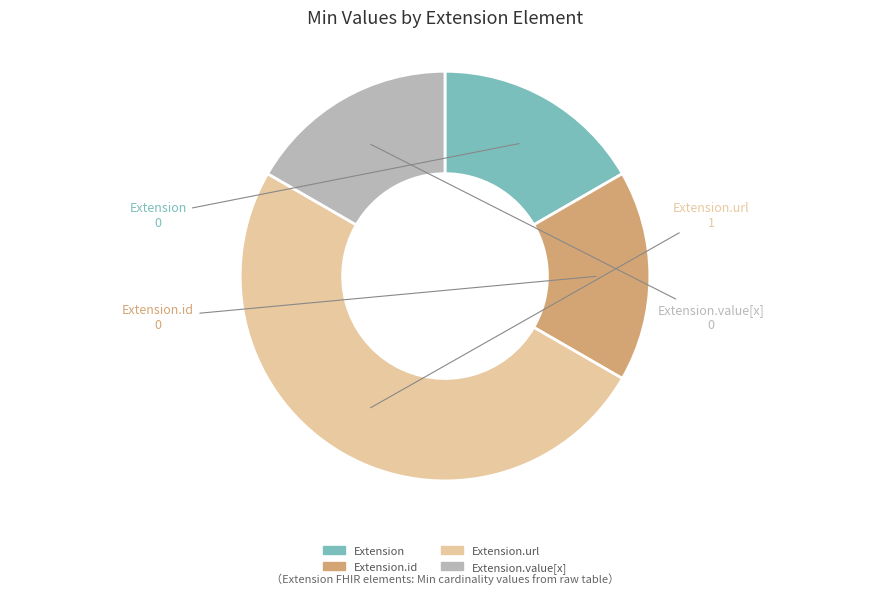

Does Extension.id represent more than half of the total?

No